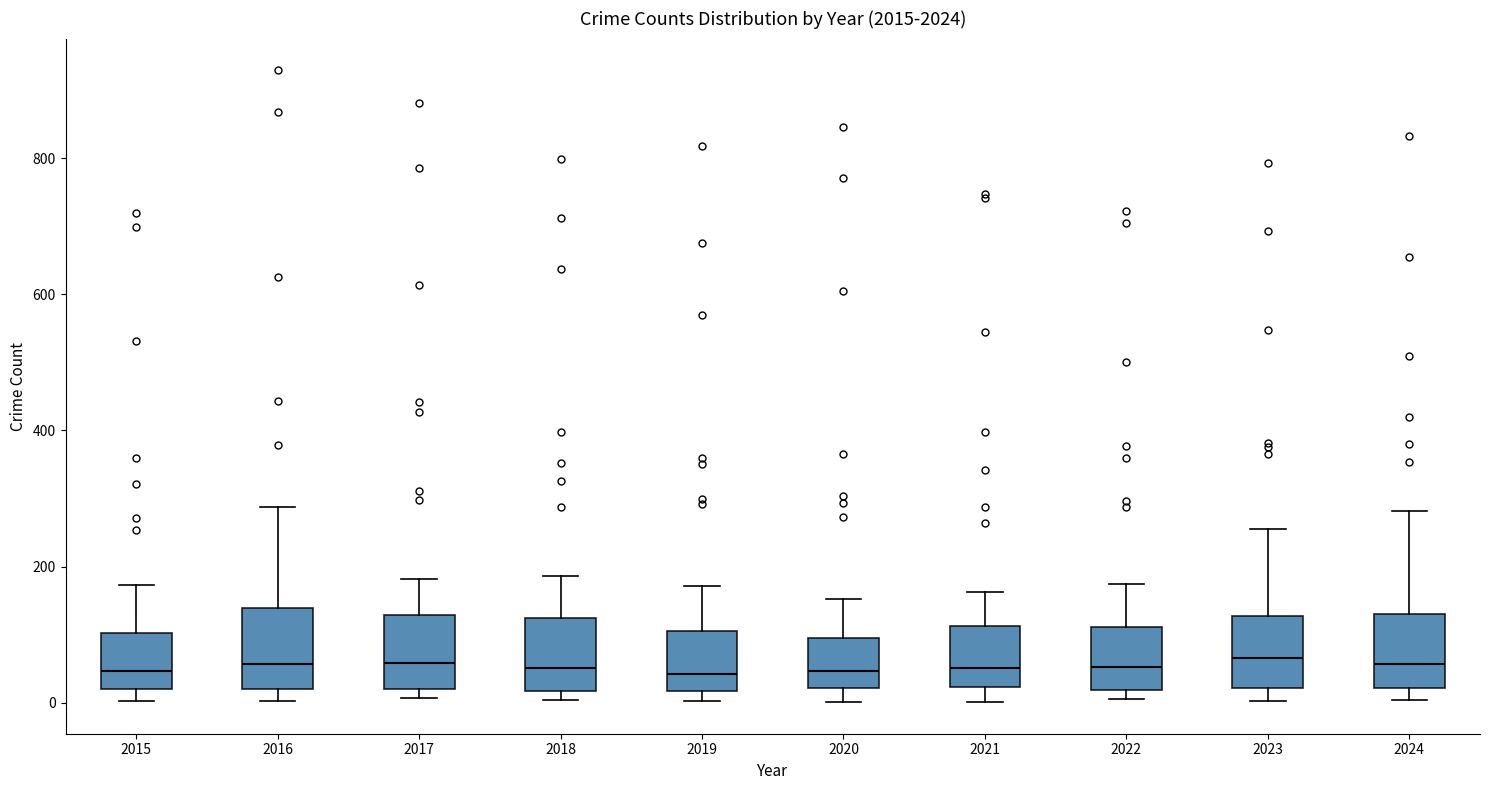

Where is the upper edge of the box at x = 2024 on the y-axis? The values are not printed on the chart, so give them approximately, as read against the axis.

120